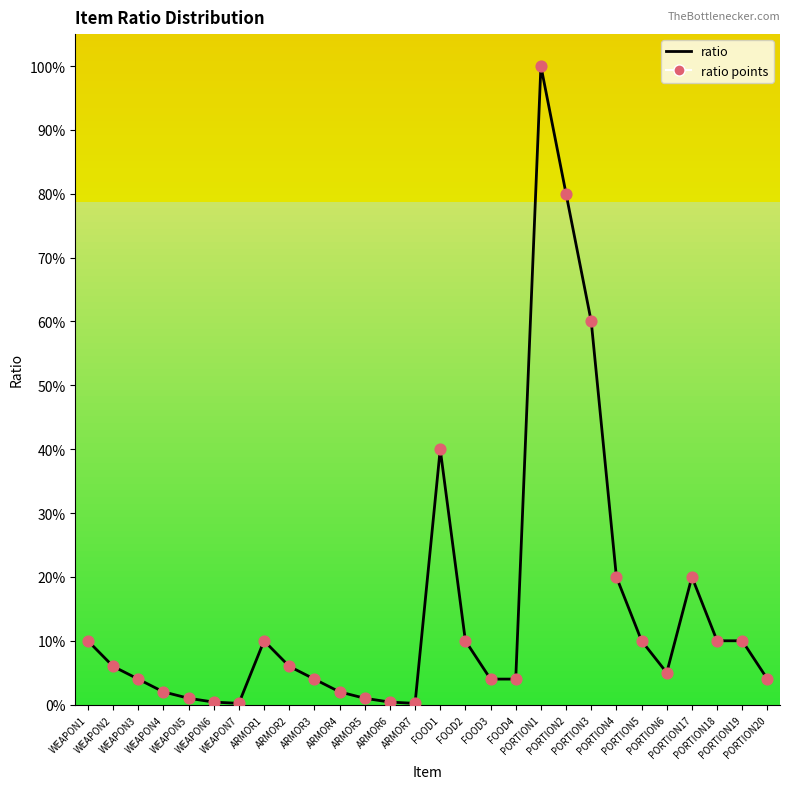

What is the maximum value shown in the chart?

100.0